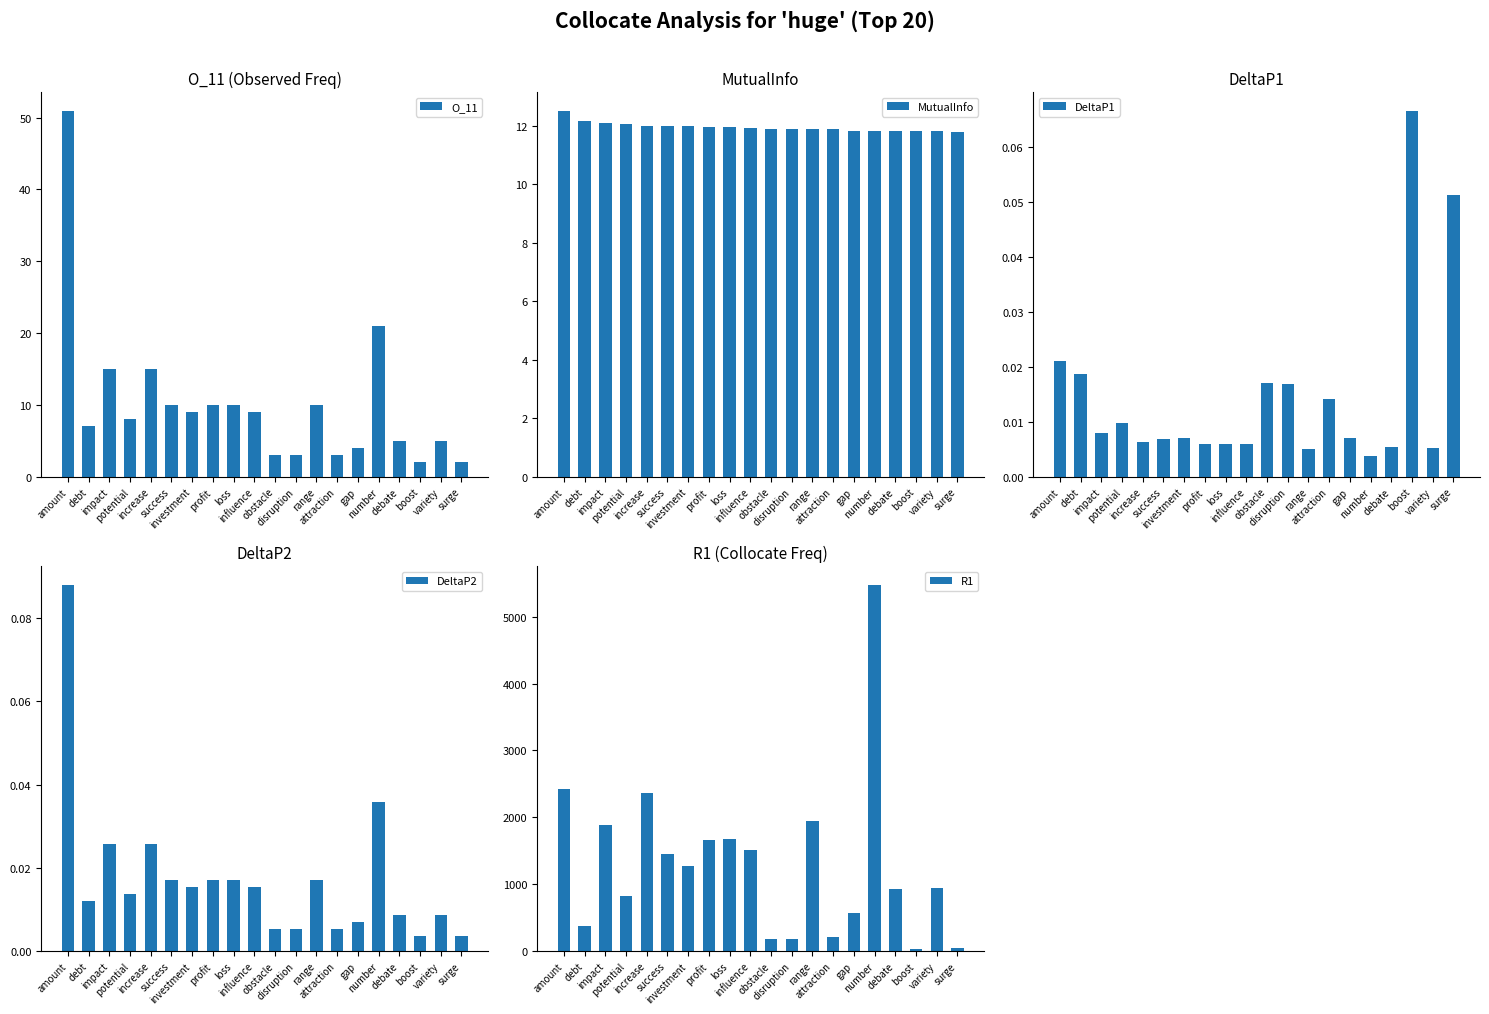

Is it true that R1 equals 265.8 at obstacle?

False